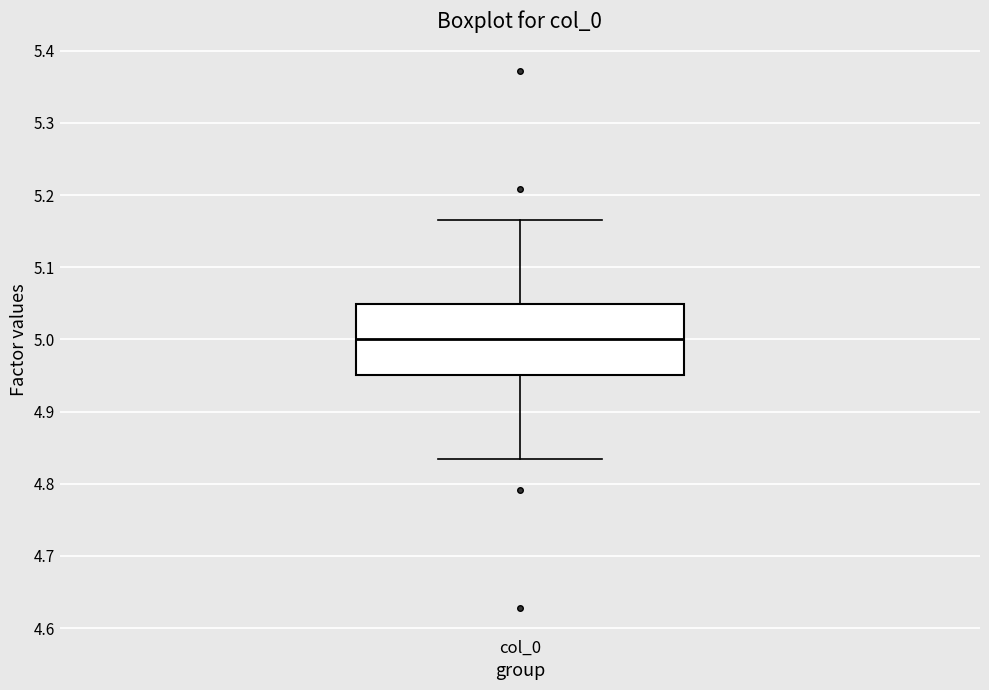

Where does the median line of the box for col_0 sit on the y-axis? The values are not printed on the chart, so give them approximately, as read against the axis.

5.00